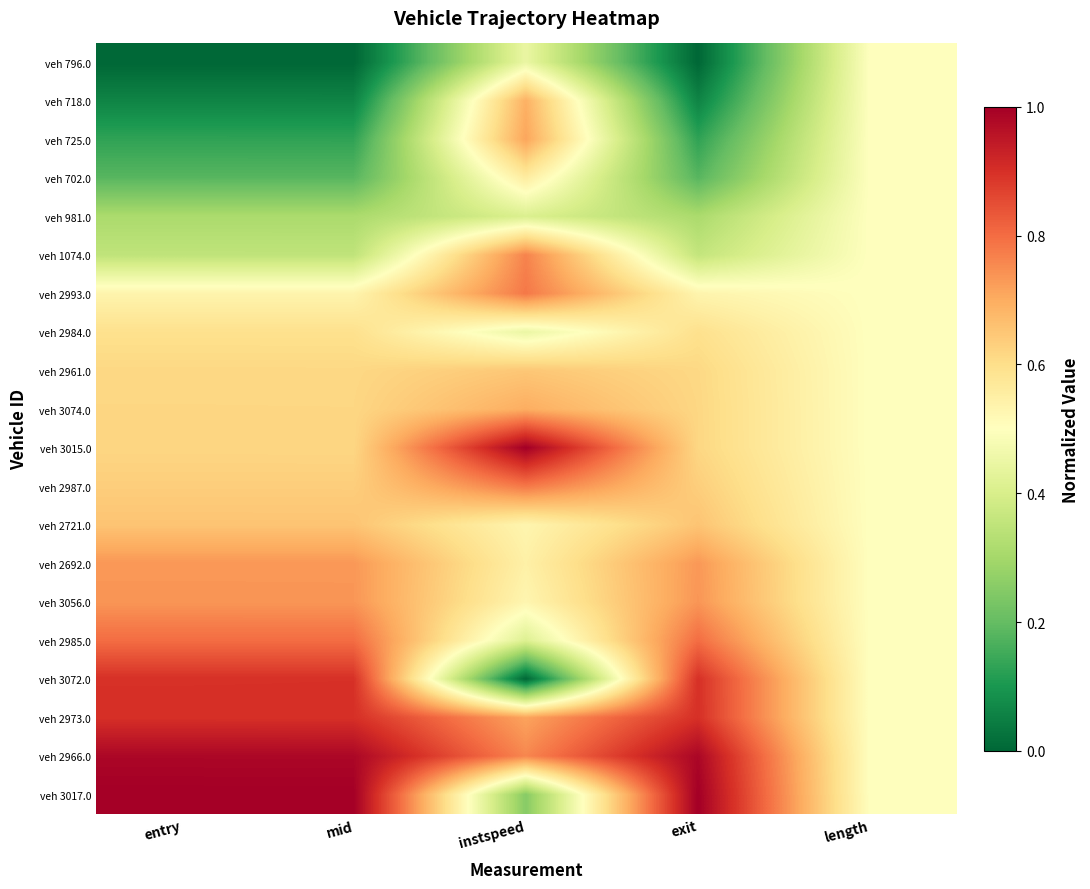

Reading left to right, what are all the values shown in this chart?

veh 796.0: entry=0.0	mid=0.0	instspeed=0.4	exit=0.0	length=0.5
veh 718.0: entry=0.1	mid=0.1	instspeed=0.7	exit=0.1	length=0.5
veh 725.0: entry=0.1	mid=0.1	instspeed=0.7	exit=0.1	length=0.5
veh 702.0: entry=0.2	mid=0.2	instspeed=0.6	exit=0.2	length=0.5
veh 981.0: entry=0.3	mid=0.3	instspeed=0.4	exit=0.3	length=0.5
veh 1074.0: entry=0.4	mid=0.4	instspeed=0.8	exit=0.4	length=0.5
veh 2993.0: entry=0.5	mid=0.5	instspeed=0.8	exit=0.5	length=0.5
veh 2984.0: entry=0.6	mid=0.6	instspeed=0.4	exit=0.6	length=0.5
veh 2961.0: entry=0.6	mid=0.6	instspeed=0.6	exit=0.6	length=0.5
veh 3074.0: entry=0.6	mid=0.6	instspeed=0.7	exit=0.6	length=0.5
veh 3015.0: entry=0.6	mid=0.6	instspeed=1.0	exit=0.6	length=0.5
veh 2987.0: entry=0.6	mid=0.6	instspeed=0.8	exit=0.6	length=0.5
veh 2721.0: entry=0.7	mid=0.7	instspeed=0.5	exit=0.7	length=0.5
veh 2692.0: entry=0.7	mid=0.7	instspeed=0.5	exit=0.7	length=0.5
veh 3056.0: entry=0.7	mid=0.7	instspeed=0.5	exit=0.7	length=0.5
veh 2985.0: entry=0.8	mid=0.8	instspeed=0.4	exit=0.8	length=0.5
veh 3072.0: entry=0.9	mid=0.9	instspeed=0.0	exit=0.9	length=0.5
veh 2973.0: entry=0.9	mid=0.9	instspeed=0.7	exit=0.9	length=0.5
veh 2966.0: entry=1.0	mid=1.0	instspeed=0.8	exit=1.0	length=0.5
veh 3017.0: entry=1.0	mid=1.0	instspeed=0.3	exit=1.0	length=0.5